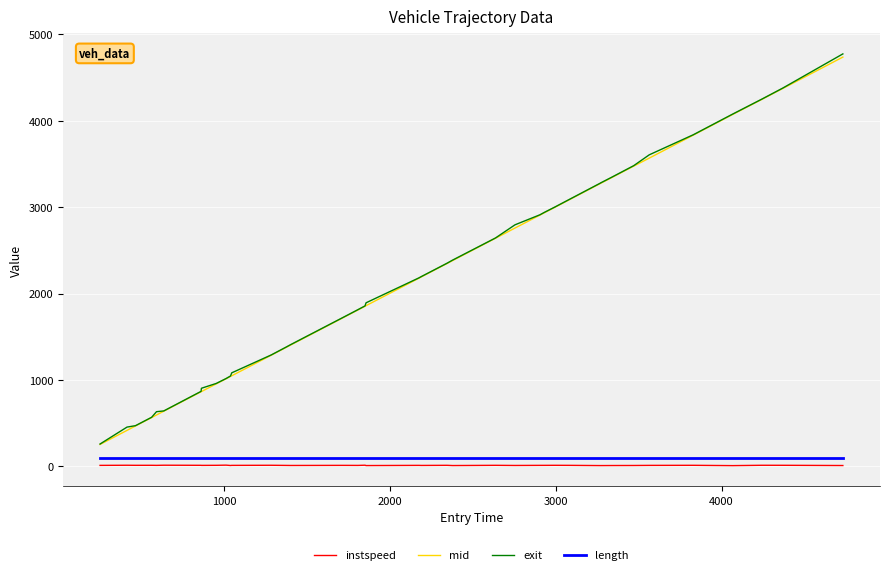

True or false: exit and instspeed cross at least once.

False